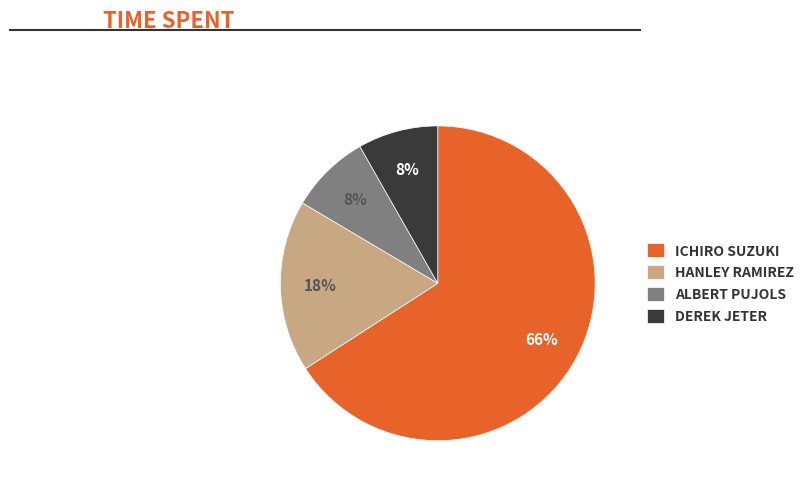

Between DEREK JETER and ICHIRO SUZUKI, which is larger?

ICHIRO SUZUKI